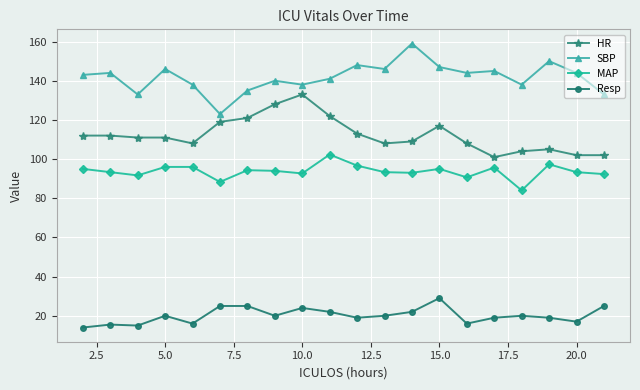

What is the lowest value of the SBP series?

123.0